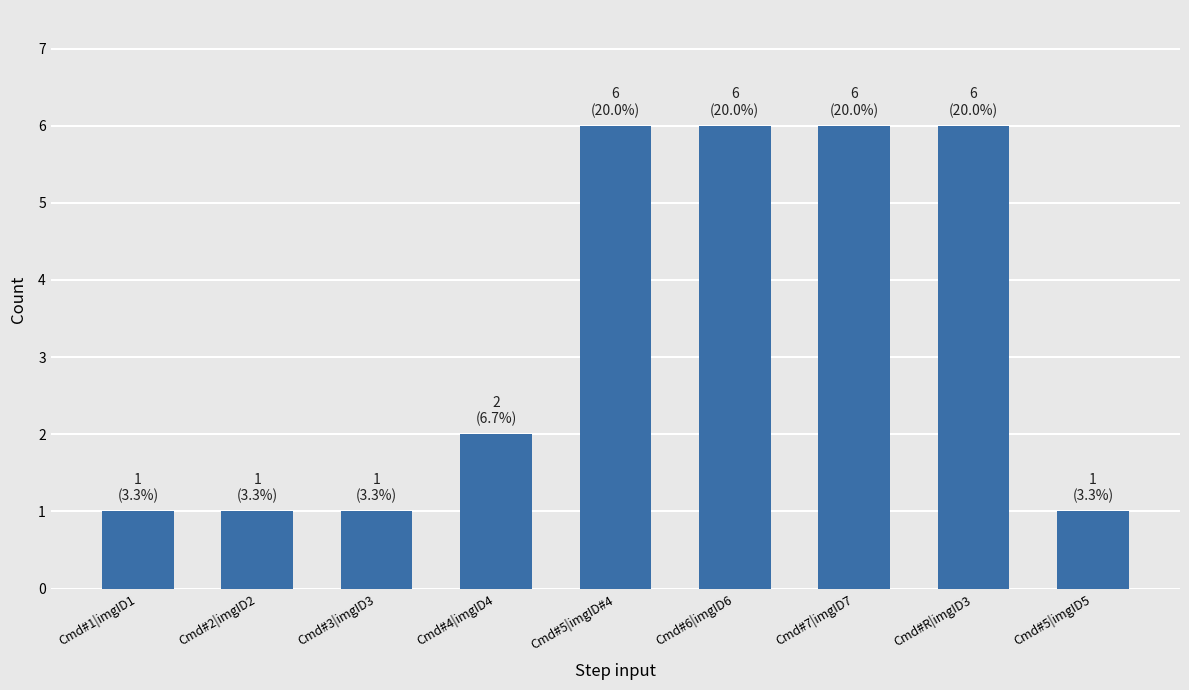

Reading left to right, list all the values displayed in this chart.

Cmd#1|imgID1=1	Cmd#2|imgID2=1	Cmd#3|imgID3=1	Cmd#4|imgID4=2	Cmd#5|imgID#4=6	Cmd#6|imgID6=6	Cmd#7|imgID7=6	Cmd#R|imgID3=6	Cmd#5|imgID5=1